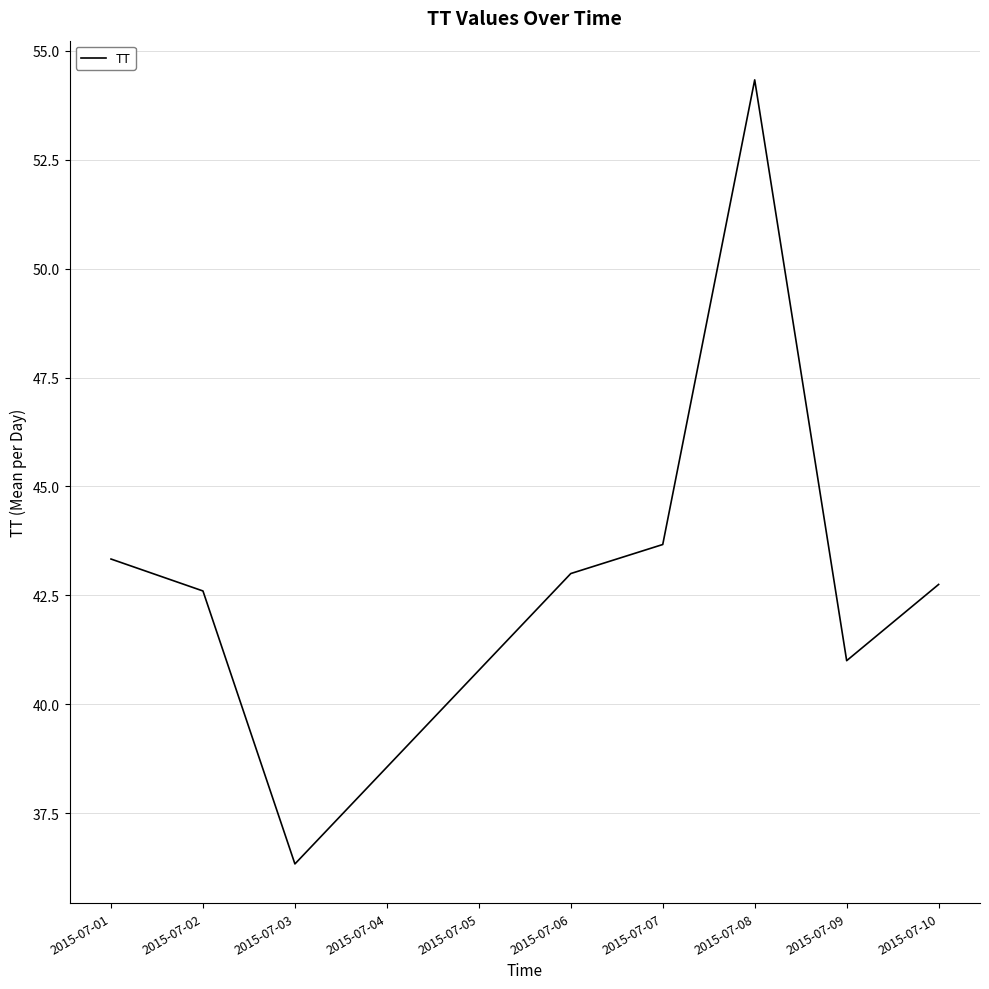

At which category does the chart reach its peak across all series?

2015-07-08